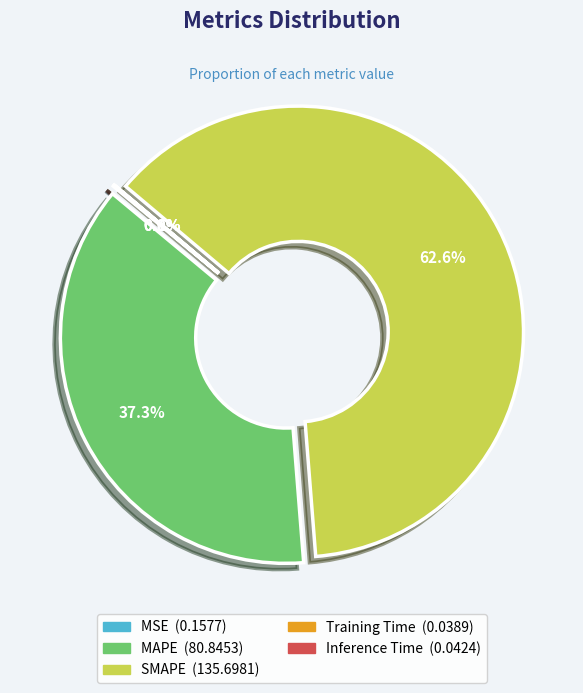

Which slice represents more than half of the pie?

SMAPE